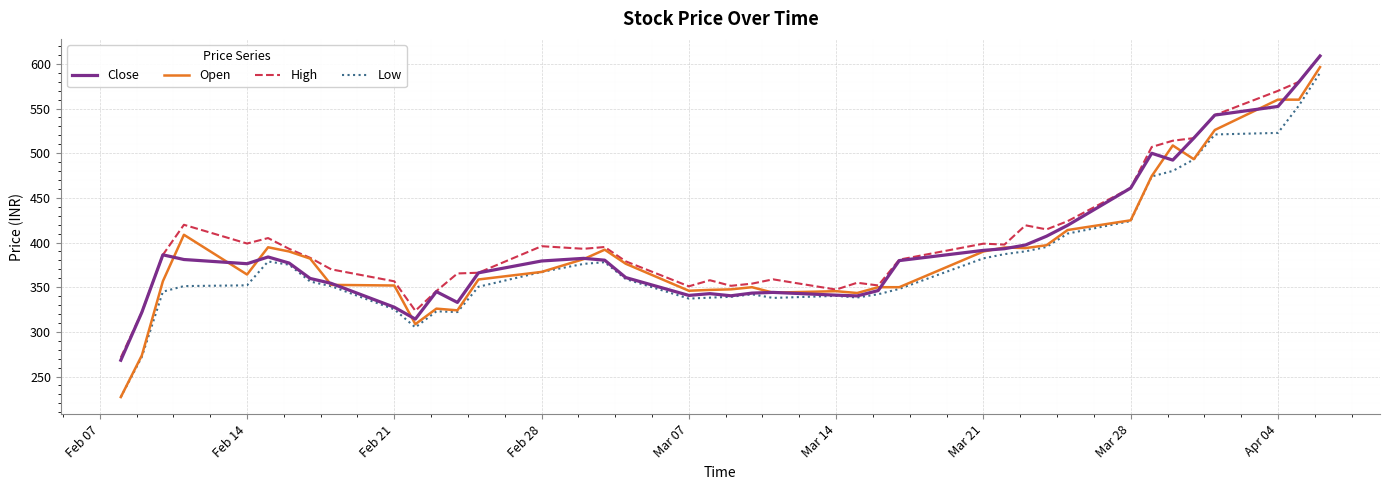

Which series has the largest range (max minus min)?

Open